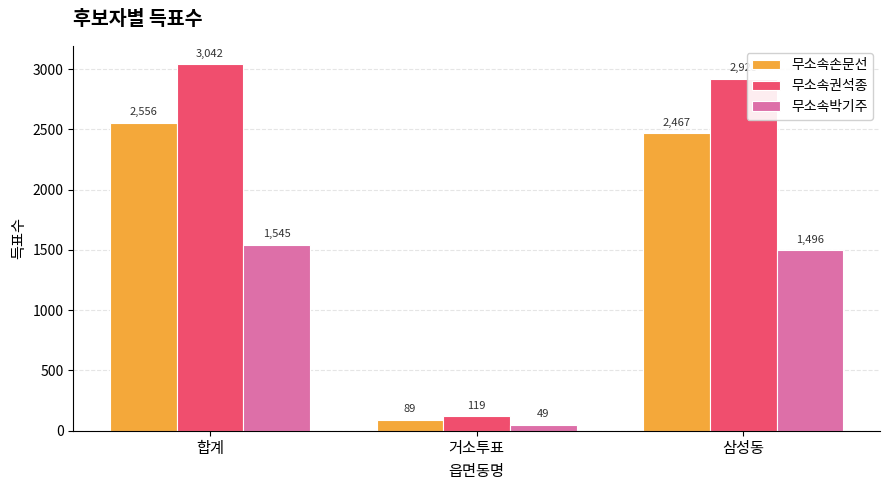

Where does the 무소속박기주 series first go above 1496?

합계